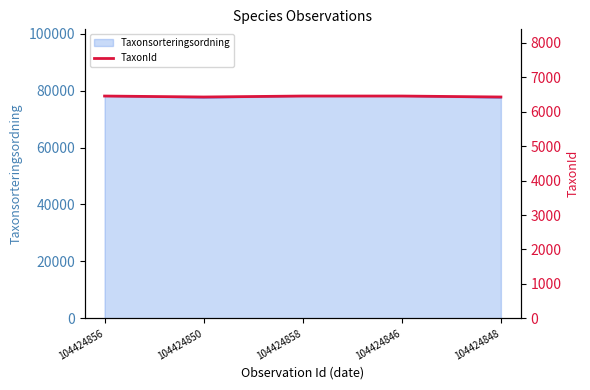

List the labels in order of value, largest first.

104424856, 104424858, 104424846, 104424850, 104424848